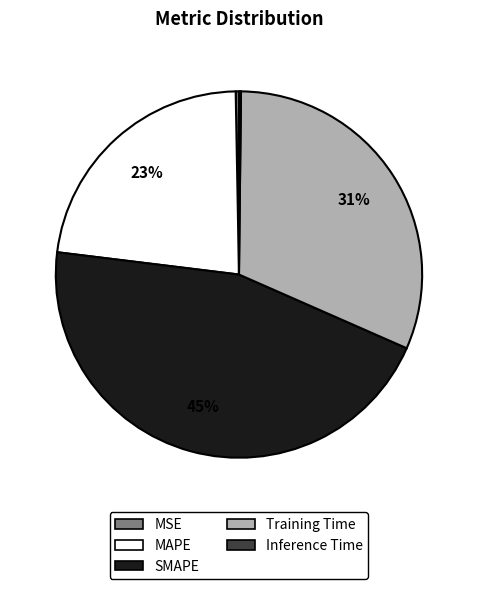

True or false: SMAPE accounts for 45% of the total.

True